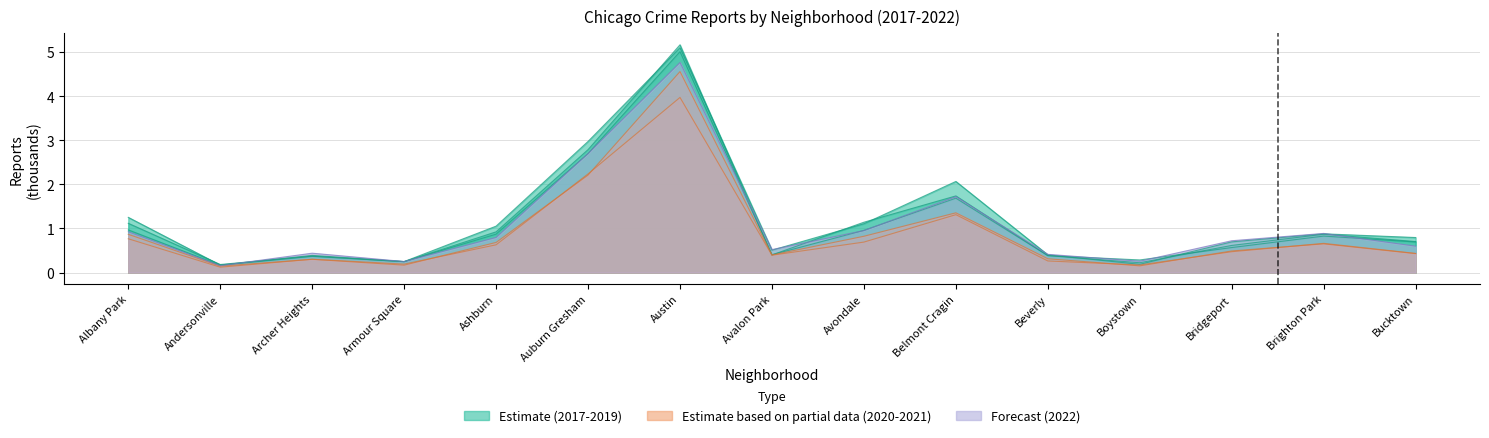

Is it true that 2021 equals 0.6 at Bridgeport?

False